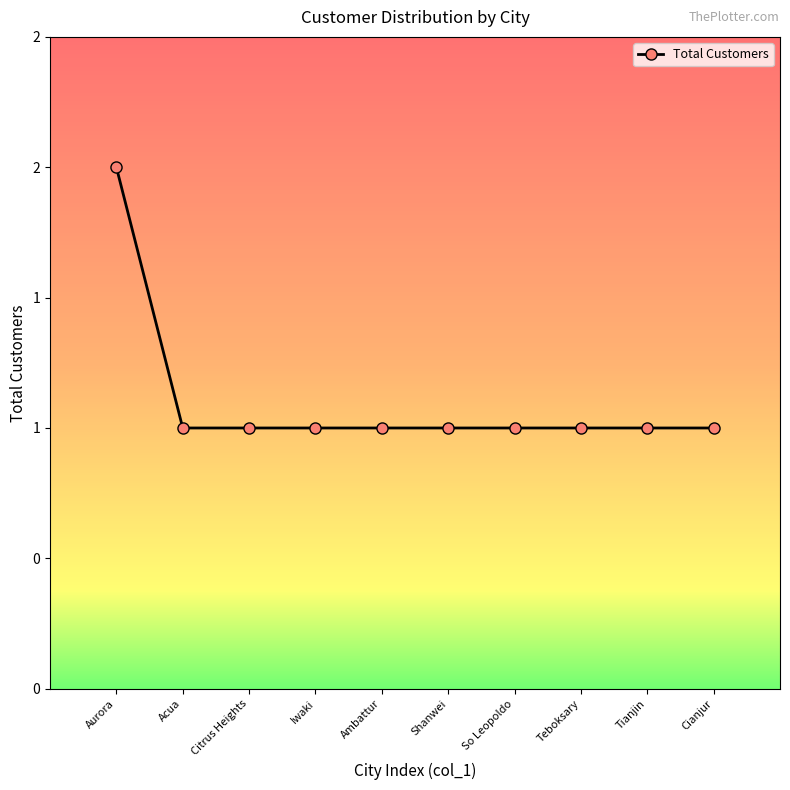

What is the value of the 6th point from the left?

1